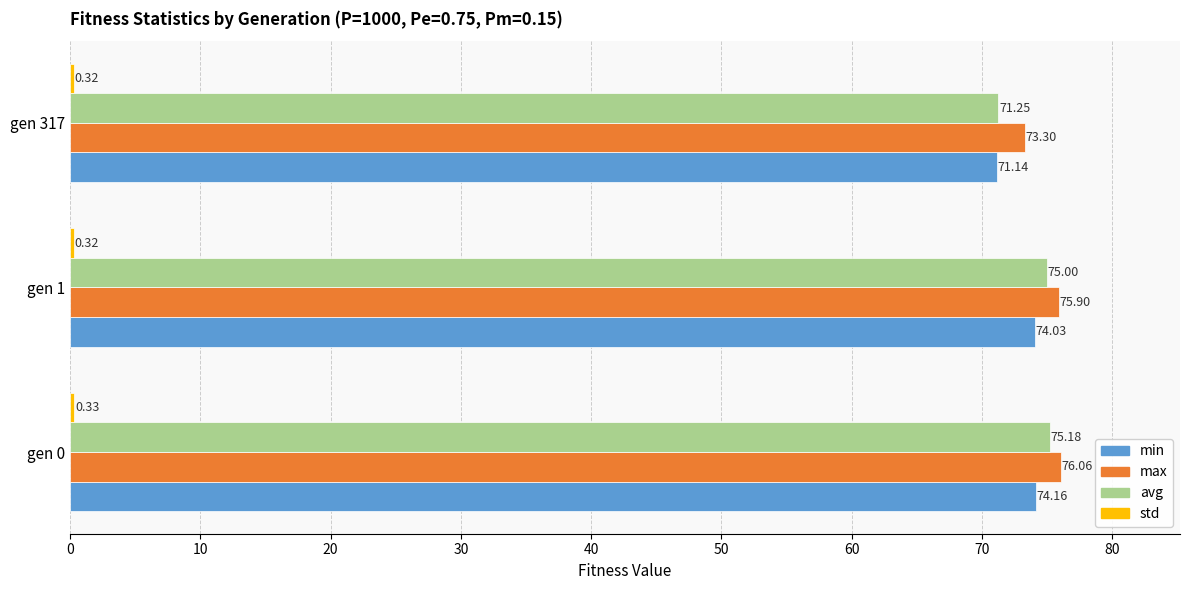

Rank the categories by min value from highest to lowest.

gen 0, gen 1, gen 317